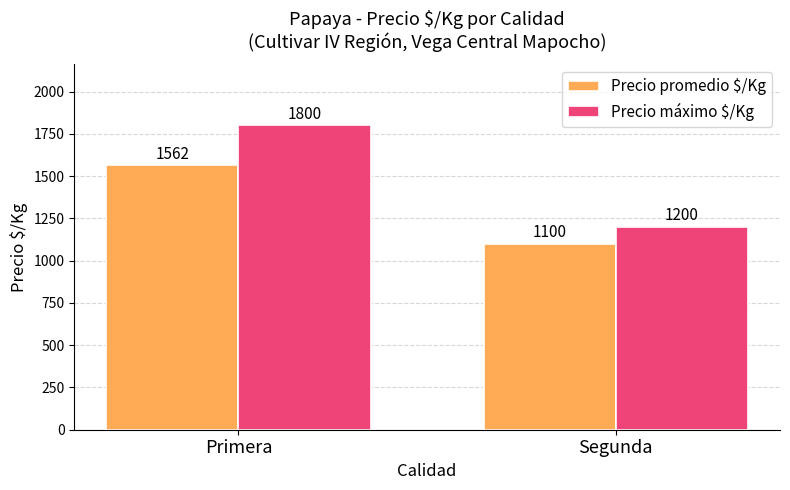

Are the bars horizontal?

No